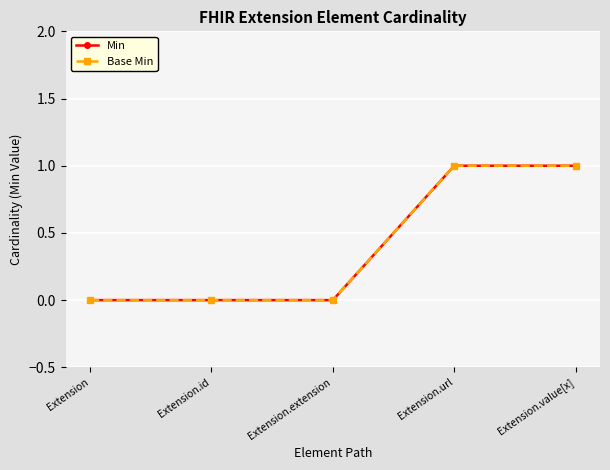

Does the chart have visible grid lines?

Yes